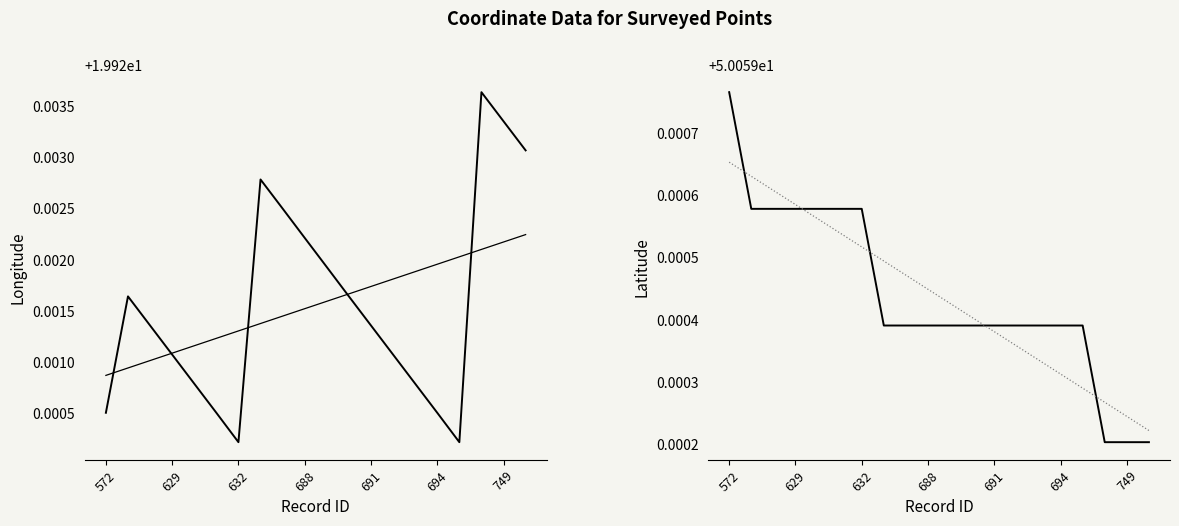

Which series has the largest range (max minus min)?

longitude